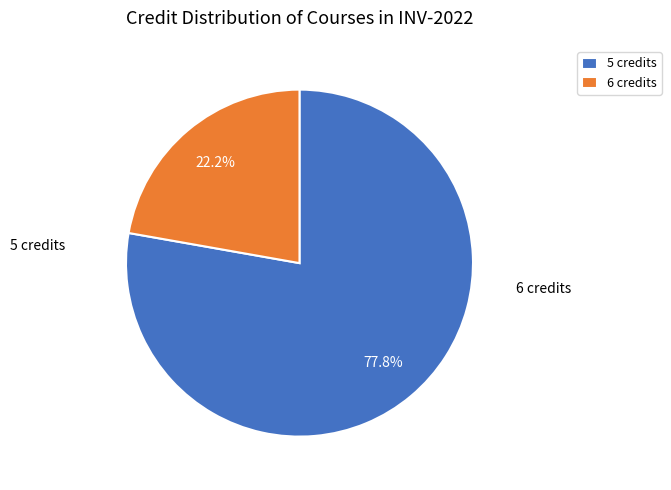

Combined, do 6 credits and 5 credits account for over 50%?

Yes